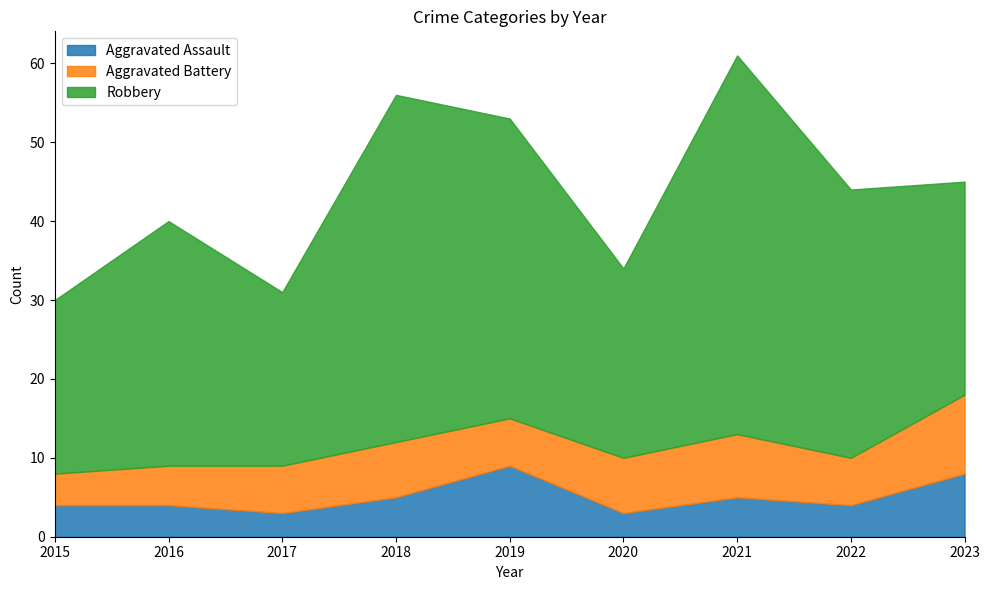

The Aggravated Battery series shows 5 at 2016. True or false?

True